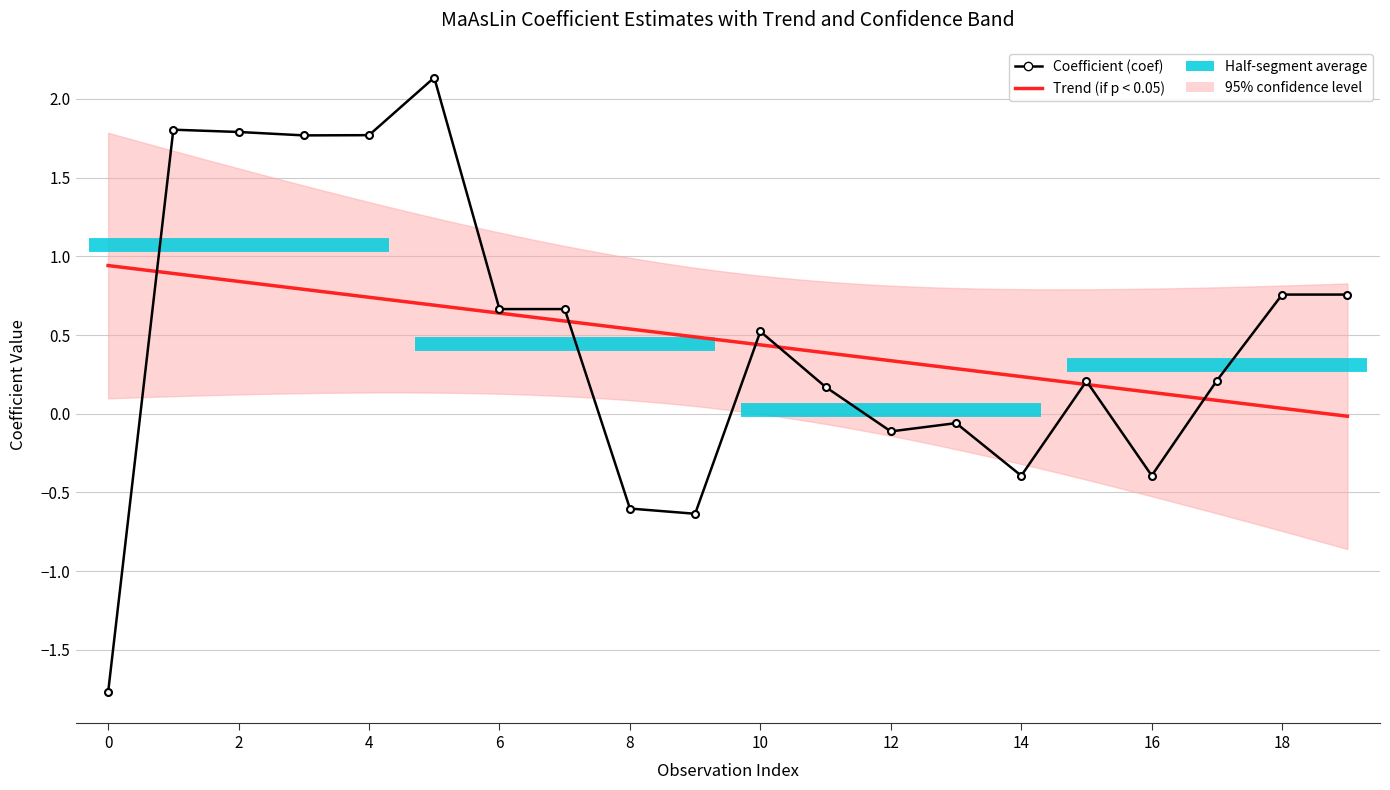

What is the average value of the coef series?

0.5